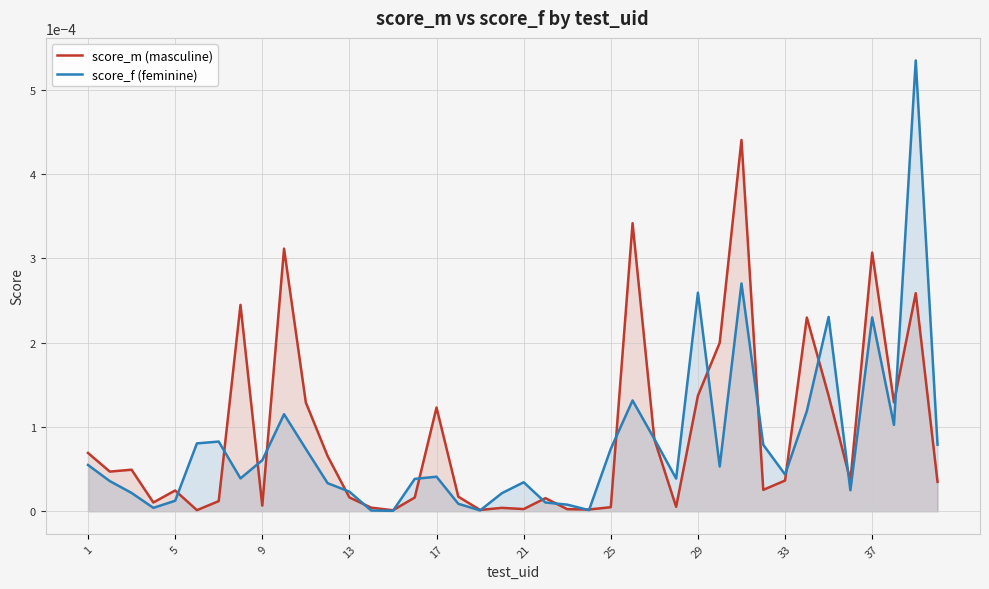

Rank the series by their maximum value, from lowest to highest.

score_m (masculine), score_f (feminine)